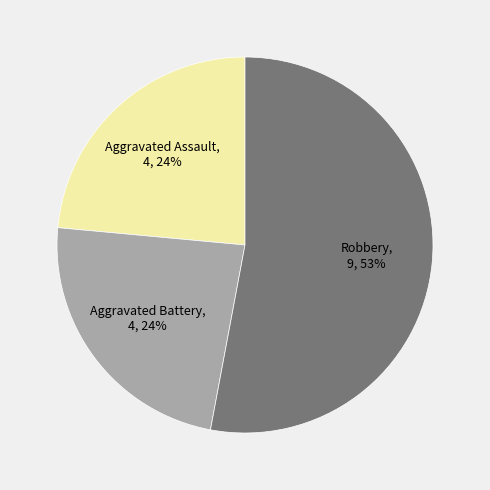

Count the number of slices in the pie.

3